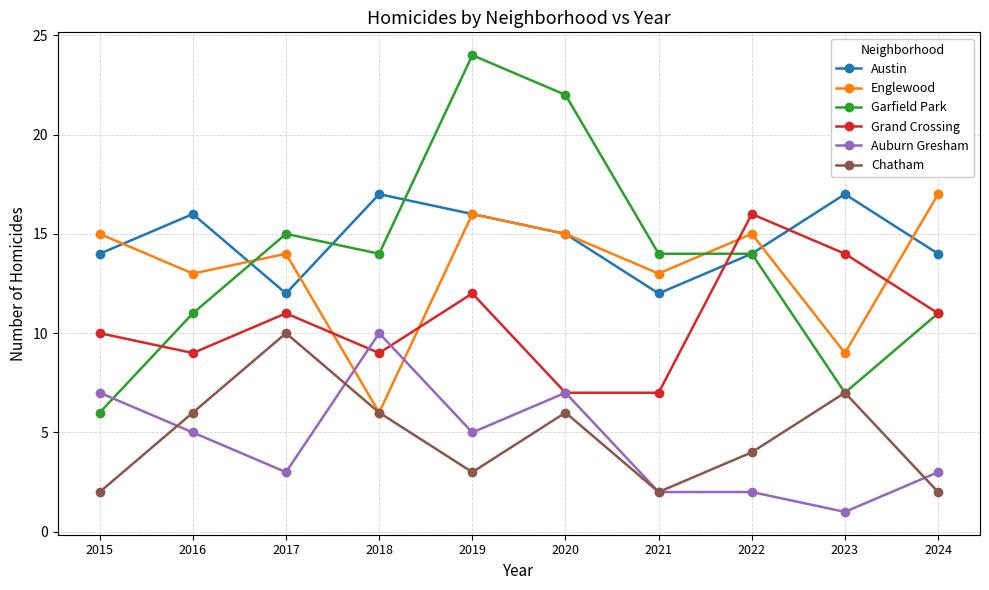

At which category does the chart reach its minimum across all series?

2023